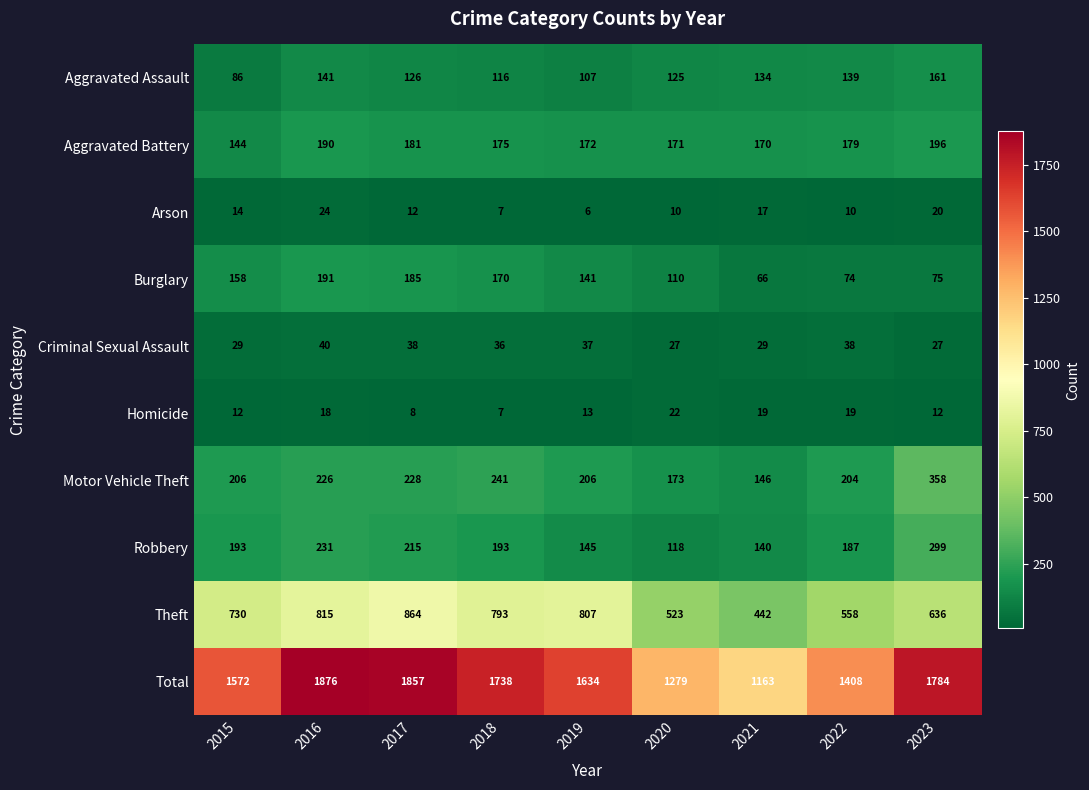

What value does the Motor Vehicle Theft series have at 2021, to the nearest 5?

145